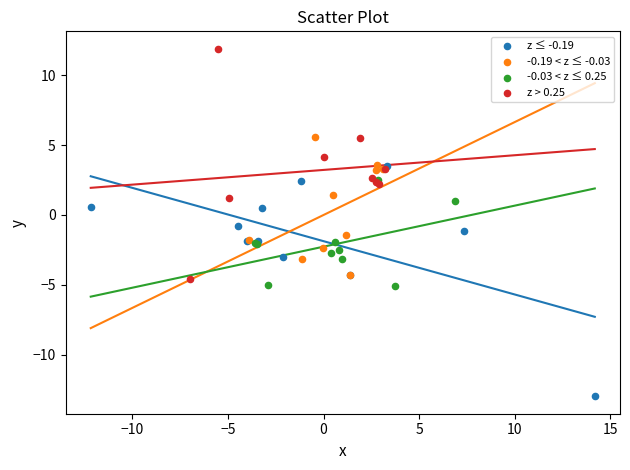

What are all the series names shown in the legend?

z ≤ -0.19, -0.19 < z ≤ -0.03, -0.03 < z ≤ 0.25, z > 0.25